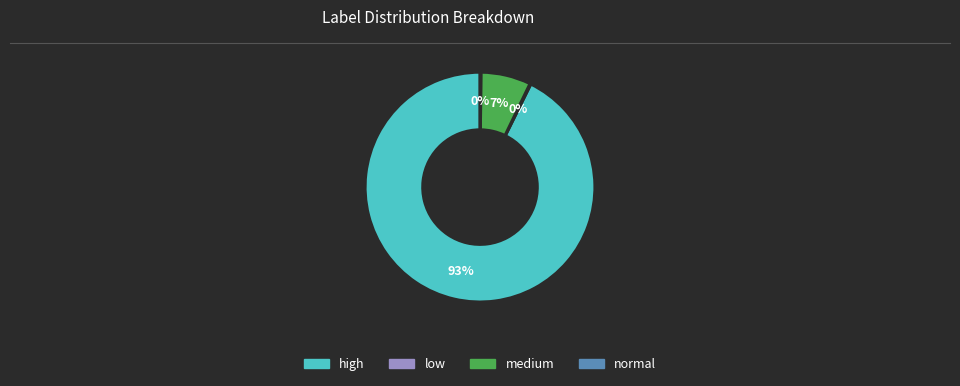

What is the largest slice in the pie chart?

high